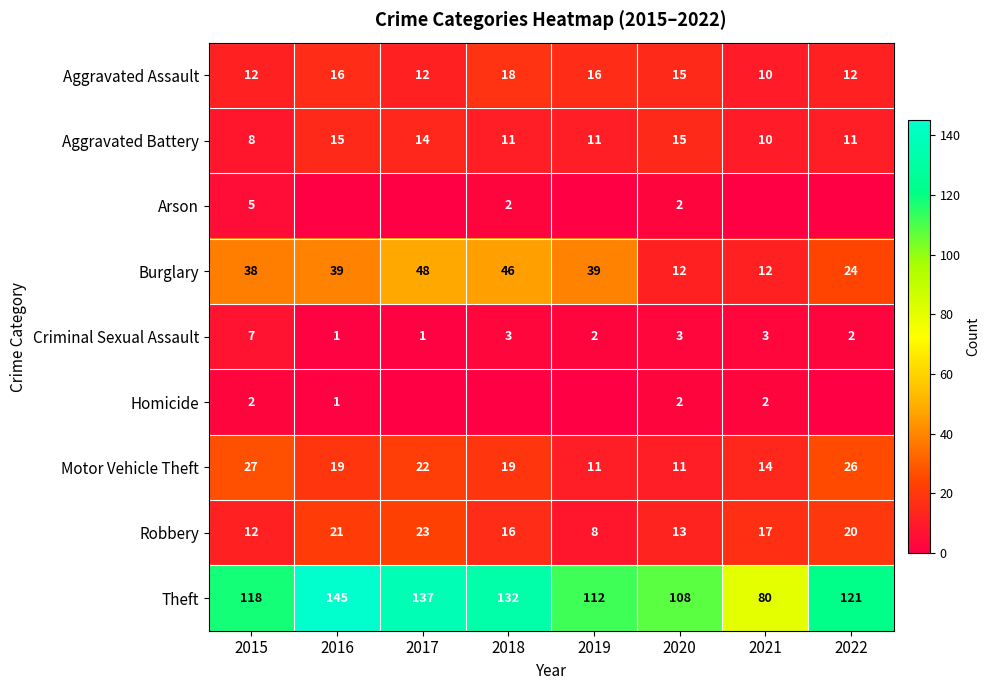

Which category has the lowest value in the Aggravated Assault series?

2021